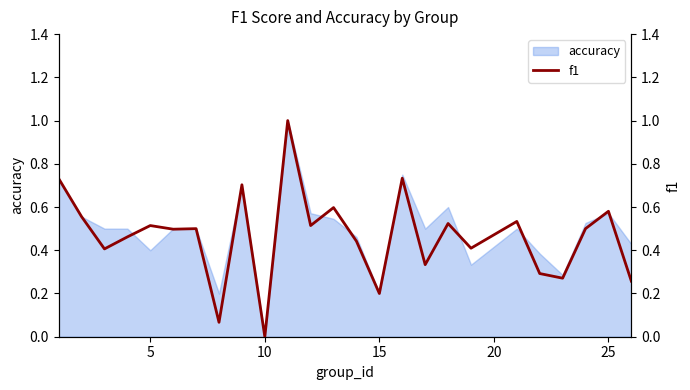

How many points are higher than both their immediate neighbors (excluding endpoints)?

9